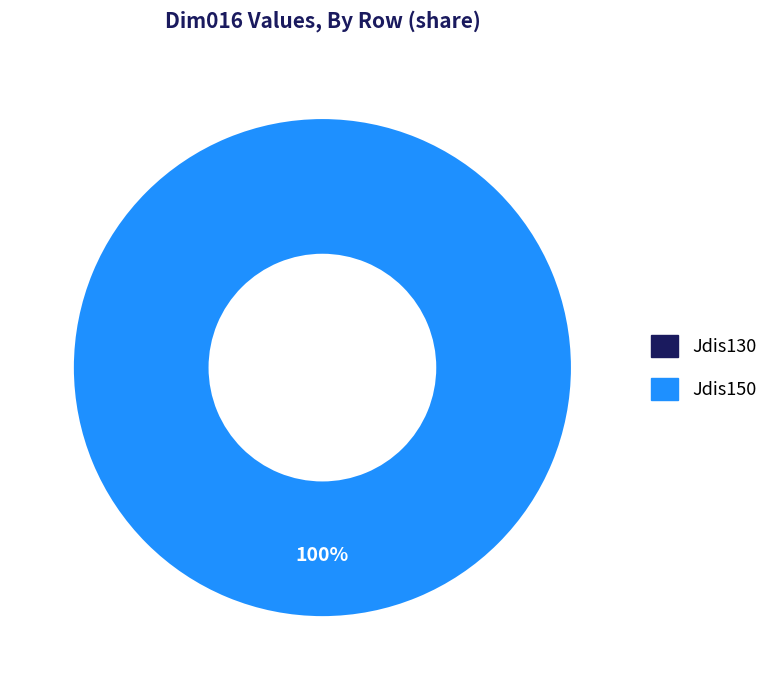

Combined, what portion of the pie is Jdis150 and Jdis130?

100.0%